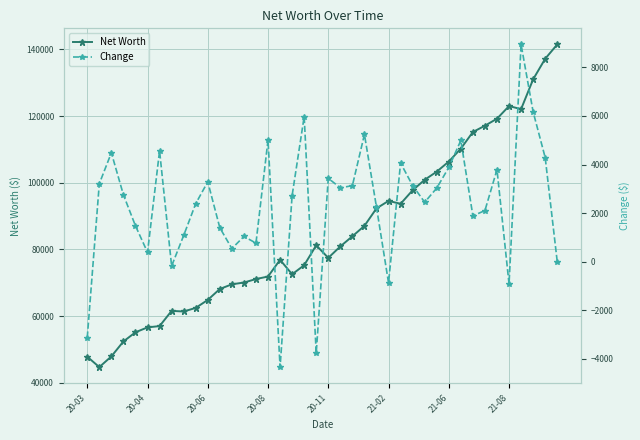

At how many categories does at least one series exceed 18712?

40